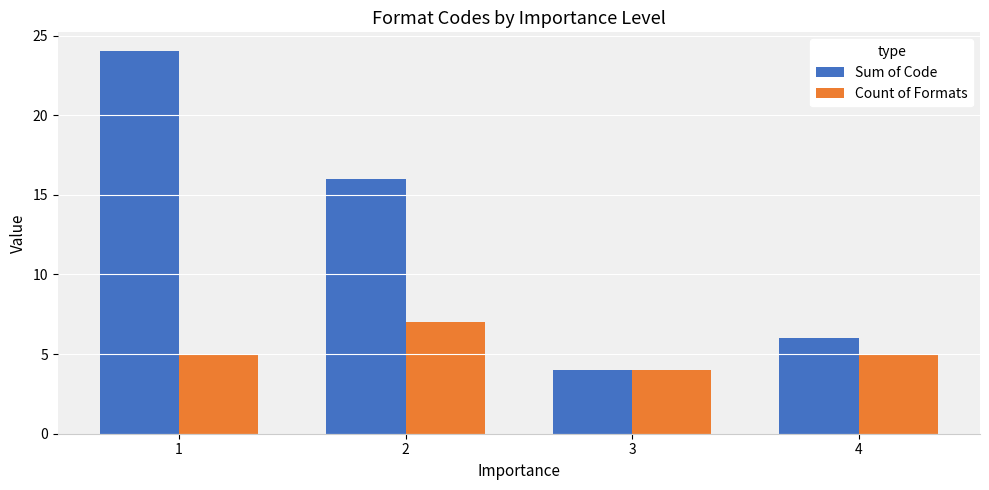

Which category has the lowest value in the Count of Formats series?

3